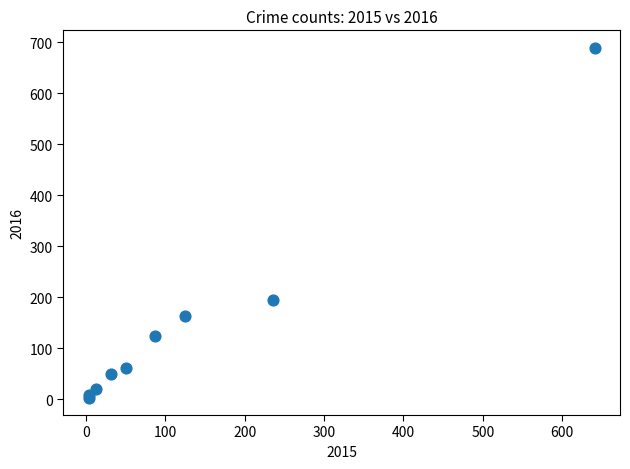

What Y value in the scatter plot is closest to 346?

194